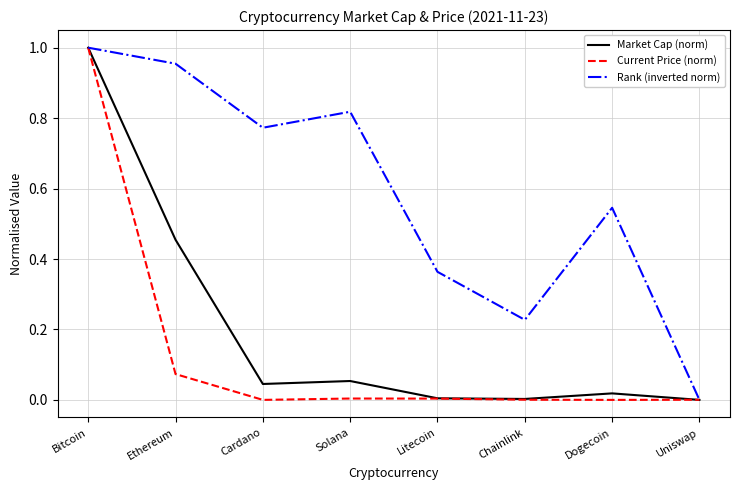

List the labels in order of Rank (inverted norm) value, smallest first.

Uniswap, Chainlink, Litecoin, Dogecoin, Cardano, Solana, Ethereum, Bitcoin